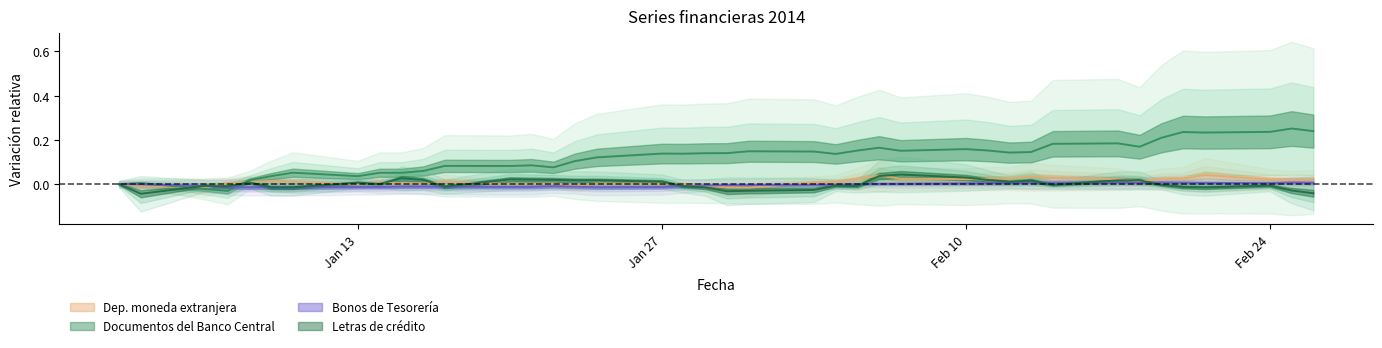

The Letras de crédito series shows -0.0 at Jan 27. True or false?

False